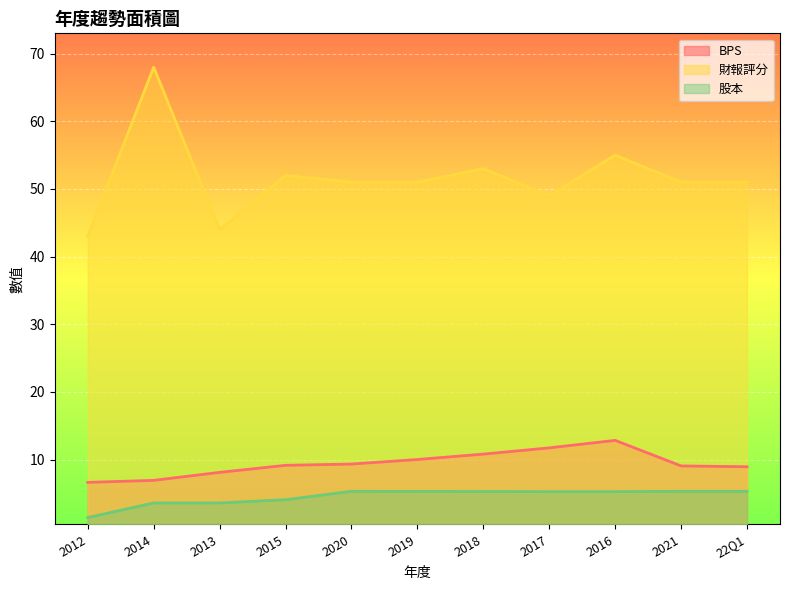

What is the sum of the 股本 values at 2013 and 2019?

8.9